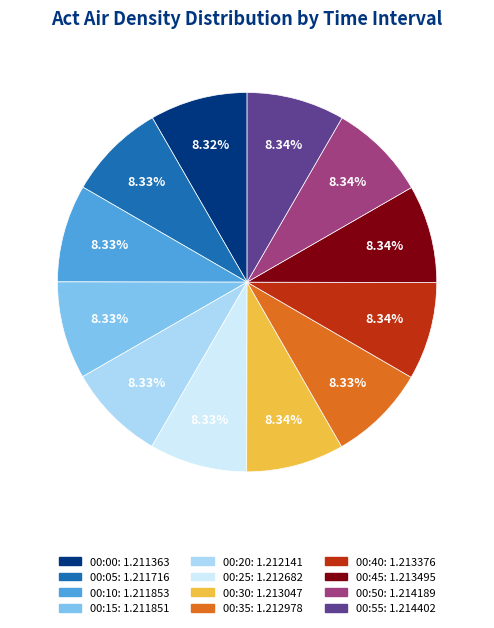

To the nearest percent, what portion does 00:30 represent?

8%